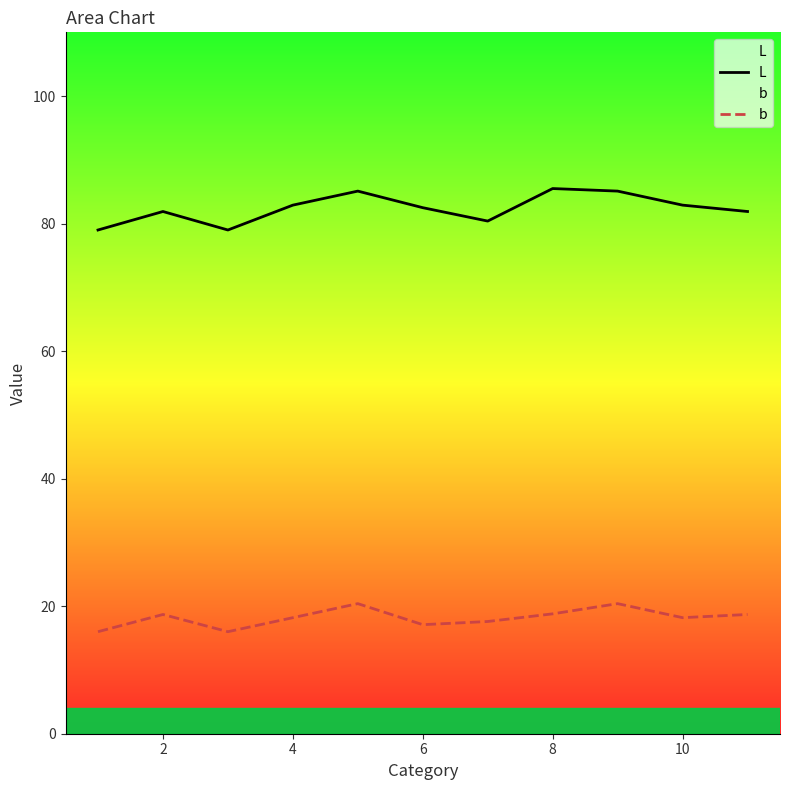

What is the difference between the maximum and minimum values in the b series?

4.4